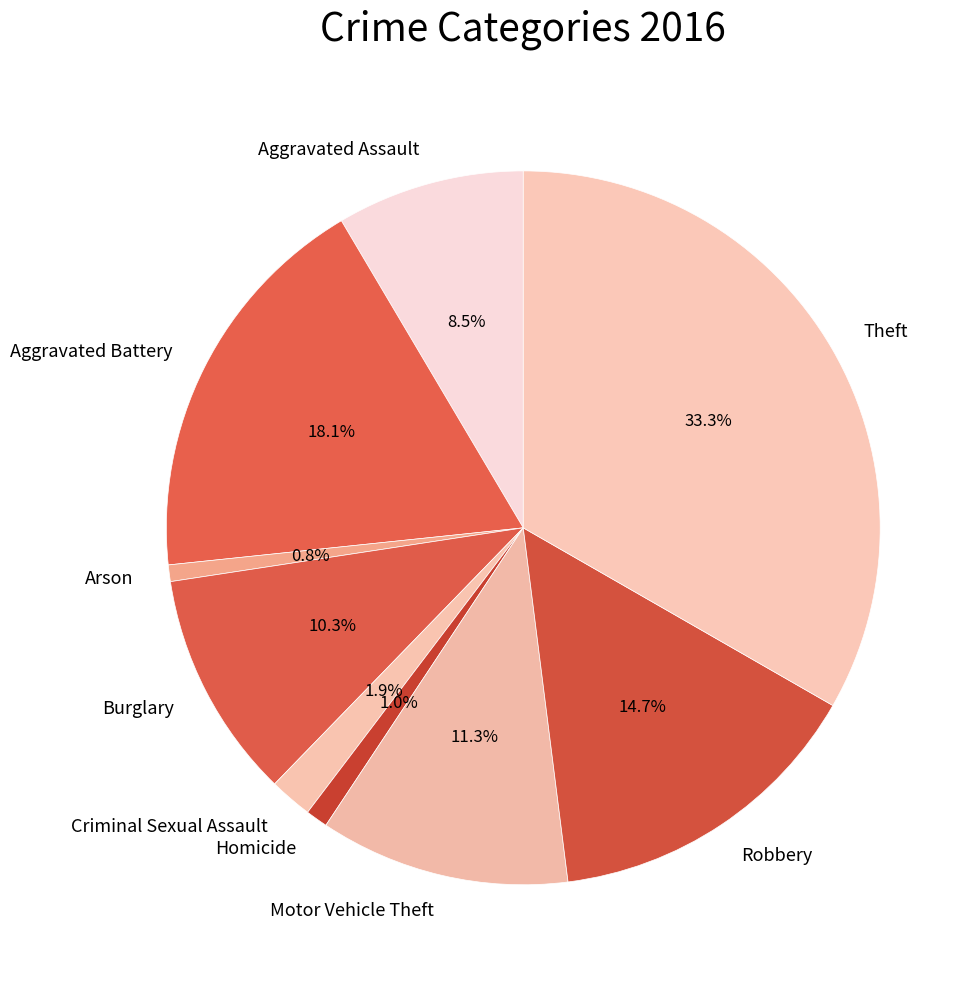

Is there any slice that represents more than half of the pie?

No